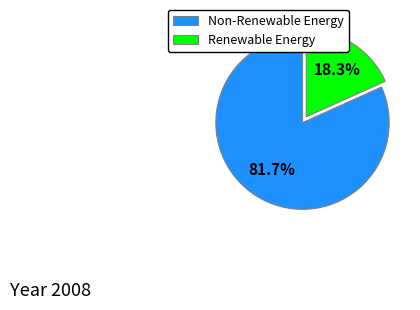

What is the majority slice?

Non-Renewable Energy